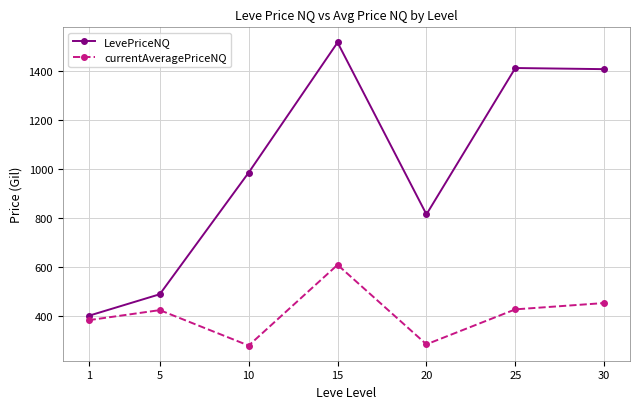

How many interior local valleys does the currentAveragePriceNQ series have?

2